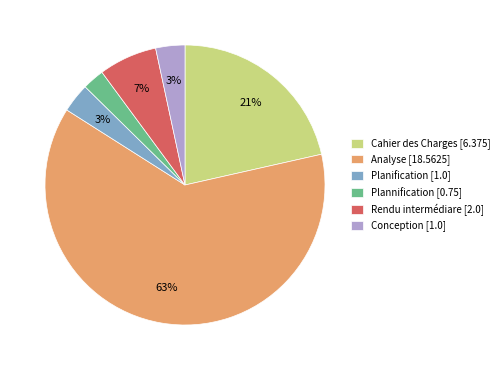

To the nearest percent, what is the difference between the largest and smallest slice percentages?

60%